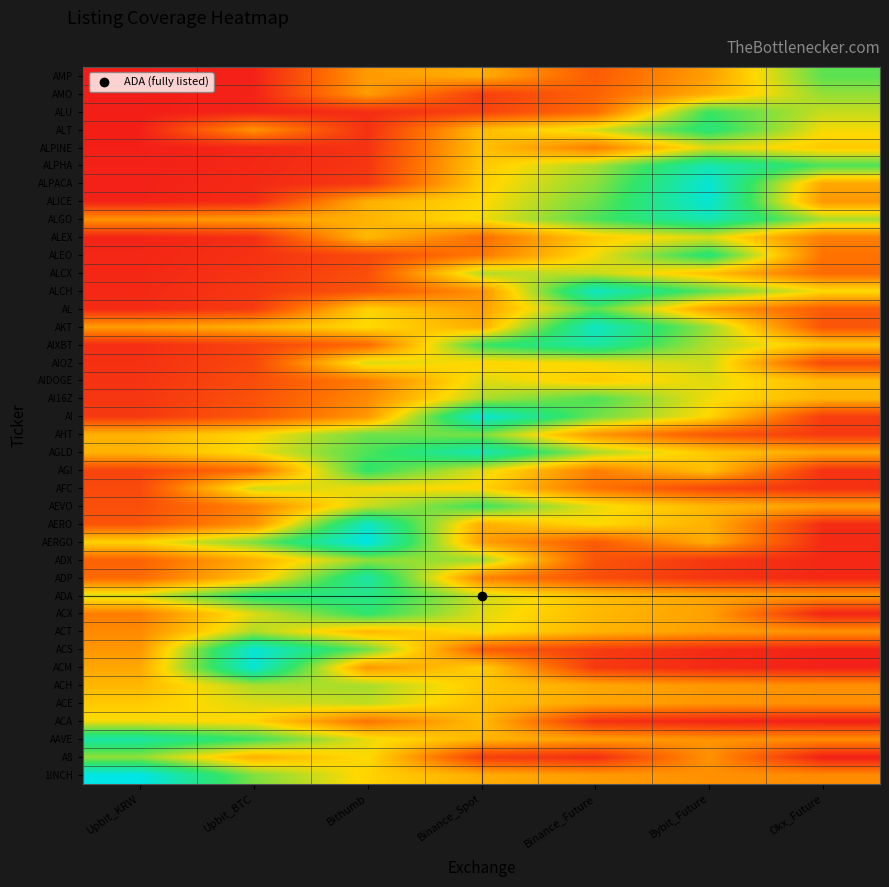

Which series has the largest total across all categories?

AGLD